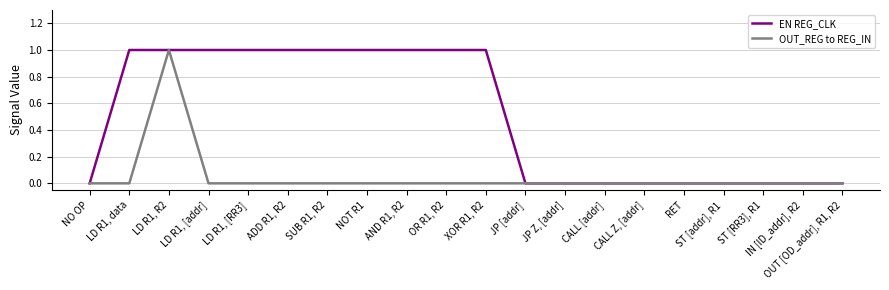

What is the maximum value shown in the chart?

1